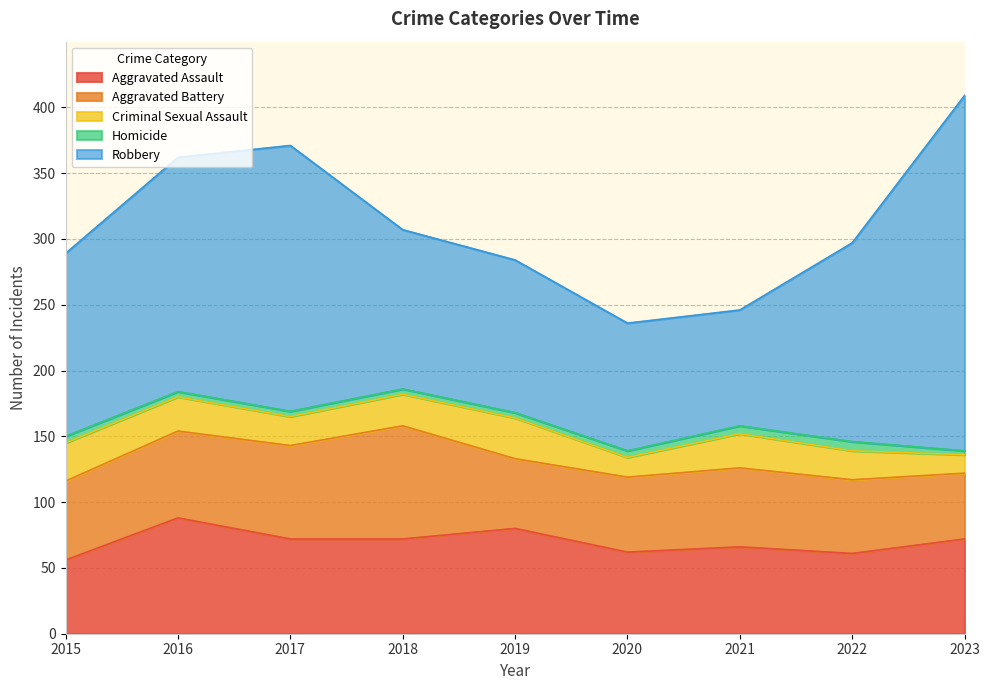

True or false: Aggravated Battery has more than 2 interior local peaks.

False